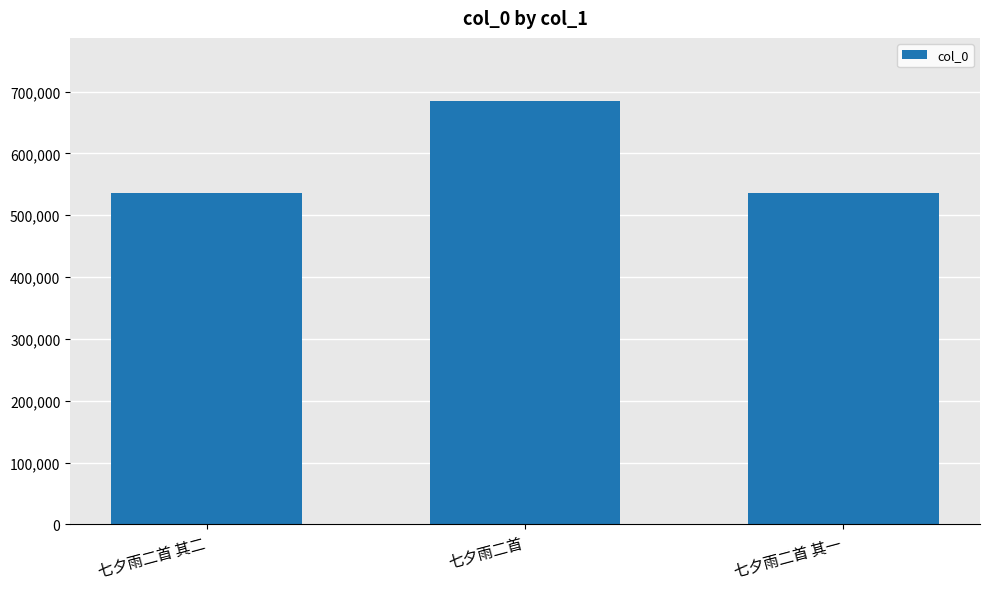

What is the average value?

584953